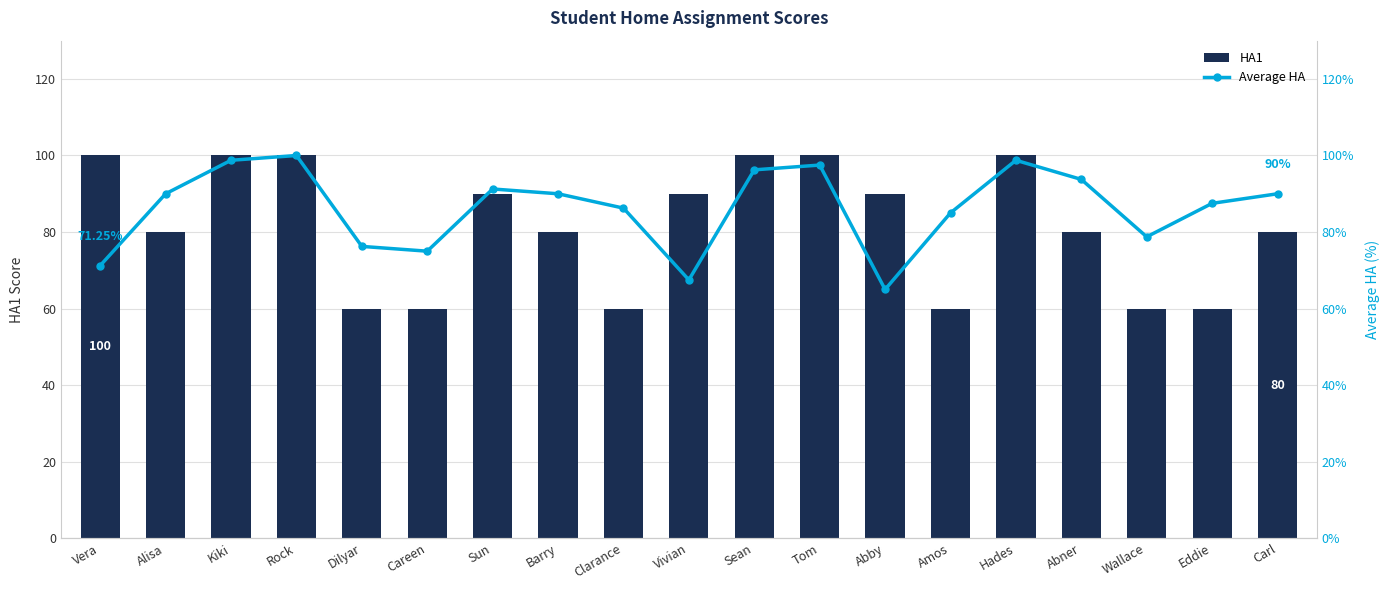

At which label is HA1 closest to 80?

Alisa